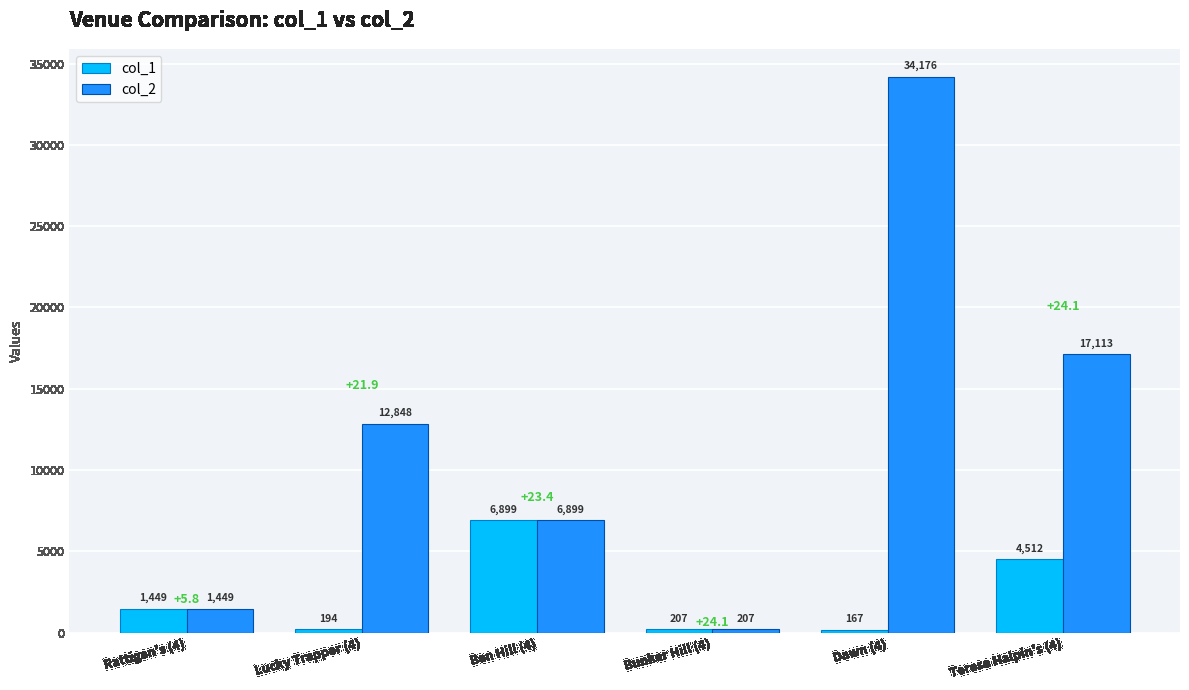

The col_2 series shows 12848 at Lucky Trapper (4). True or false?

True